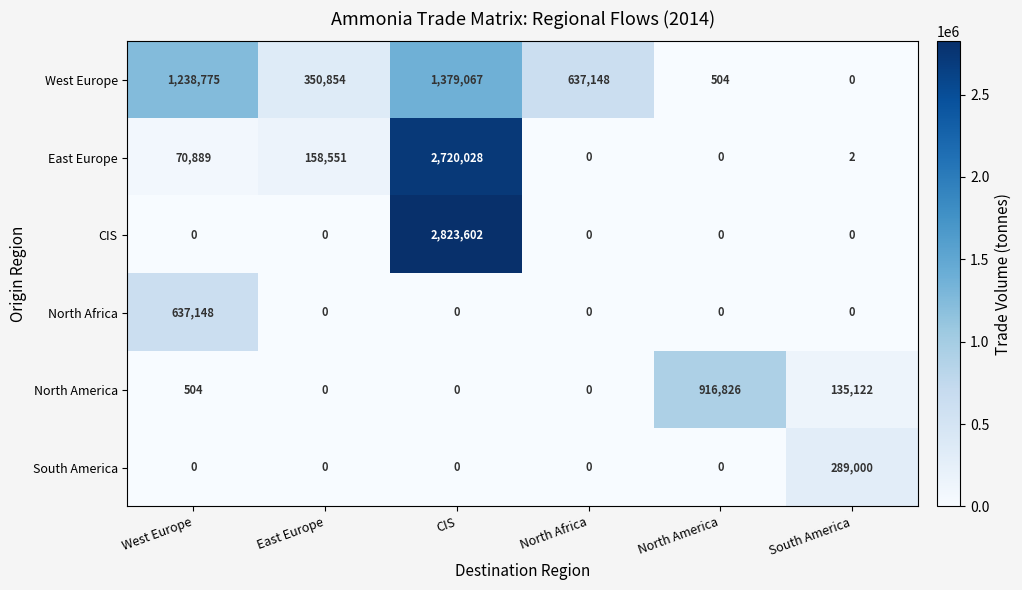

Which series has the largest range (max minus min)?

CIS